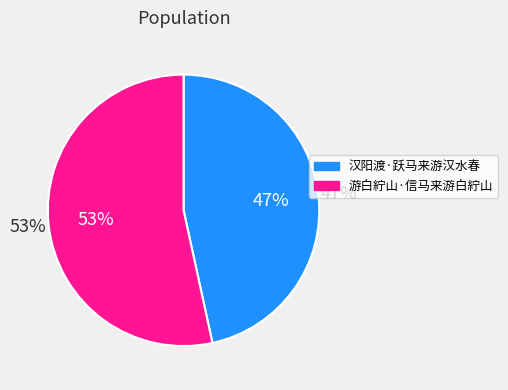

Approximately how many times larger is the value at 游白紵山·信马来游白紵山 compared to 汉阳渡·跃马来游汉水春?

1.1